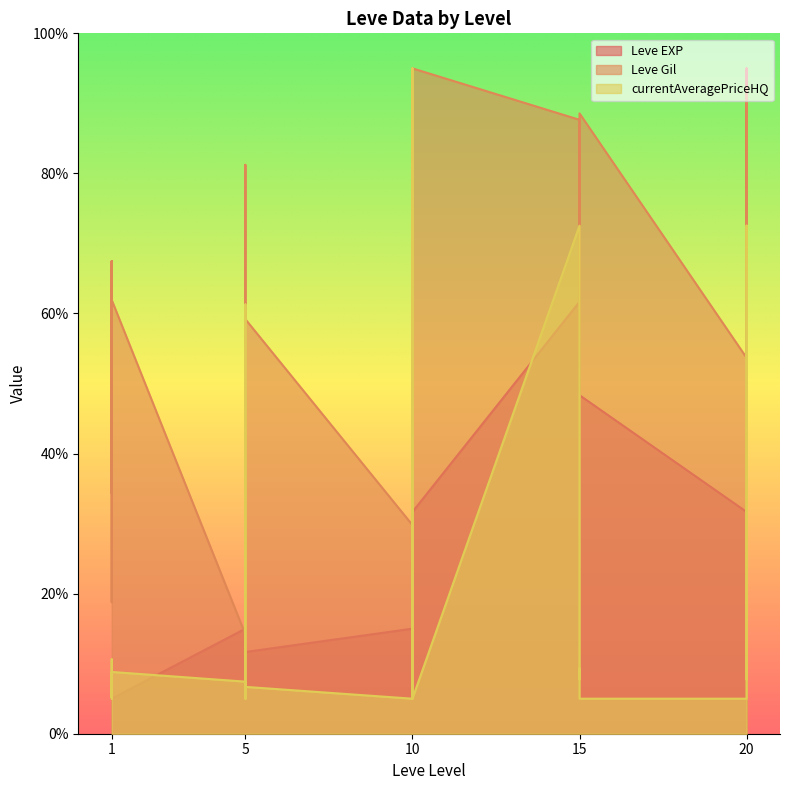

The value of Leve Gil at 5 is 4.4. True or false?

False